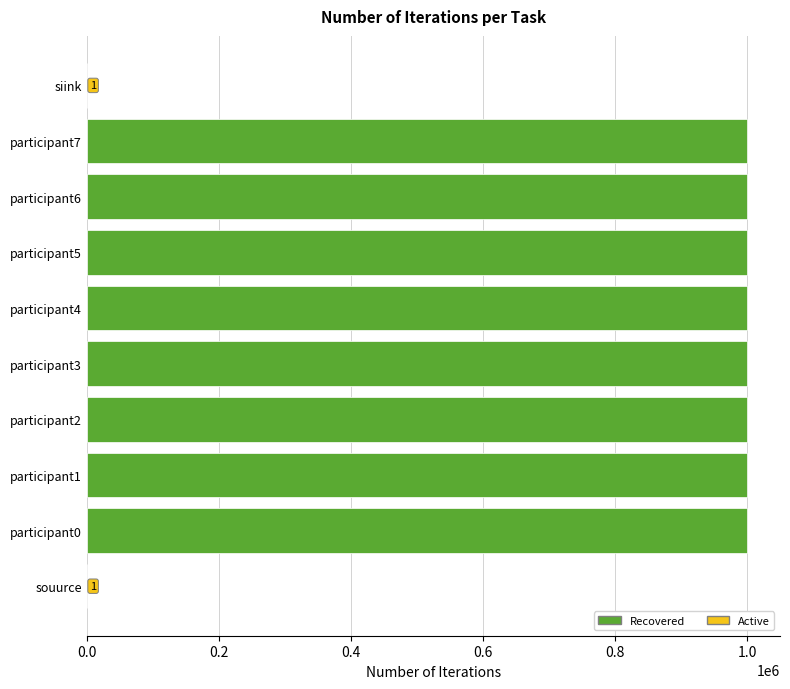

The value at participant0 is 1402421. True or false?

False